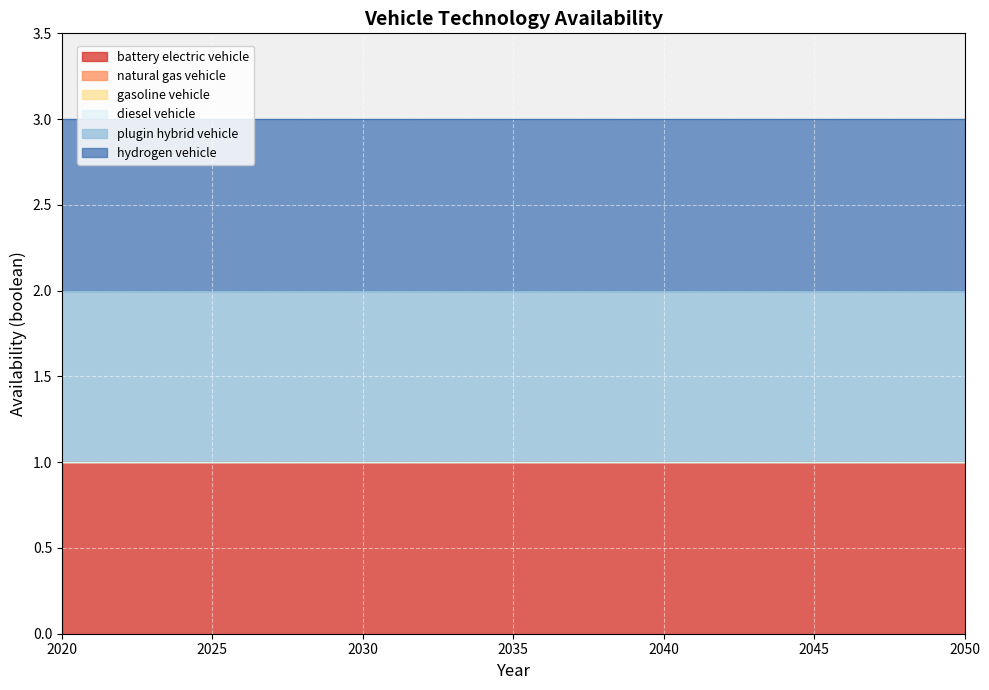

Reading left to right, what are all the values shown in this chart?

battery electric vehicle: 1	1	1	1	1	1	1	1	1	1	1	1	1	1	1	1	1	1	1	1	1	1	1	1	1	1	1	1	1	1	1
natural gas vehicle: 0	0	0	0	0	0	0	0	0	0	0	0	0	0	0	0	0	0	0	0	0	0	0	0	0	0	0	0	0	0	0
gasoline vehicle: 0	0	0	0	0	0	0	0	0	0	0	0	0	0	0	0	0	0	0	0	0	0	0	0	0	0	0	0	0	0	0
diesel vehicle: 0	0	0	0	0	0	0	0	0	0	0	0	0	0	0	0	0	0	0	0	0	0	0	0	0	0	0	0	0	0	0
plugin hybrid vehicle: 1	1	1	1	1	1	1	1	1	1	1	1	1	1	1	1	1	1	1	1	1	1	1	1	1	1	1	1	1	1	1
hydrogen vehicle: 1	1	1	1	1	1	1	1	1	1	1	1	1	1	1	1	1	1	1	1	1	1	1	1	1	1	1	1	1	1	1